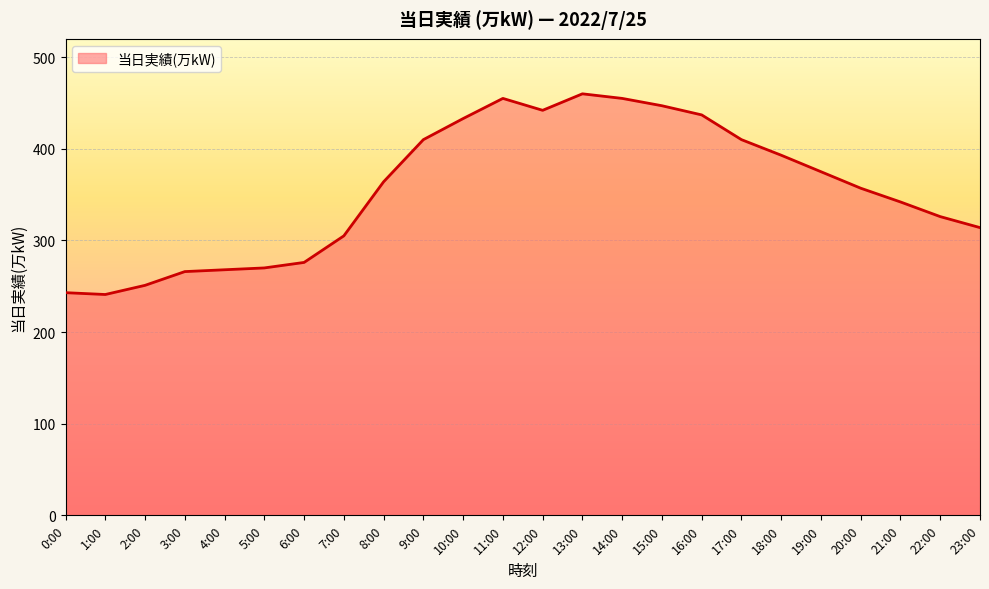

What is the change in value from 7:00 to 18:00?

+88